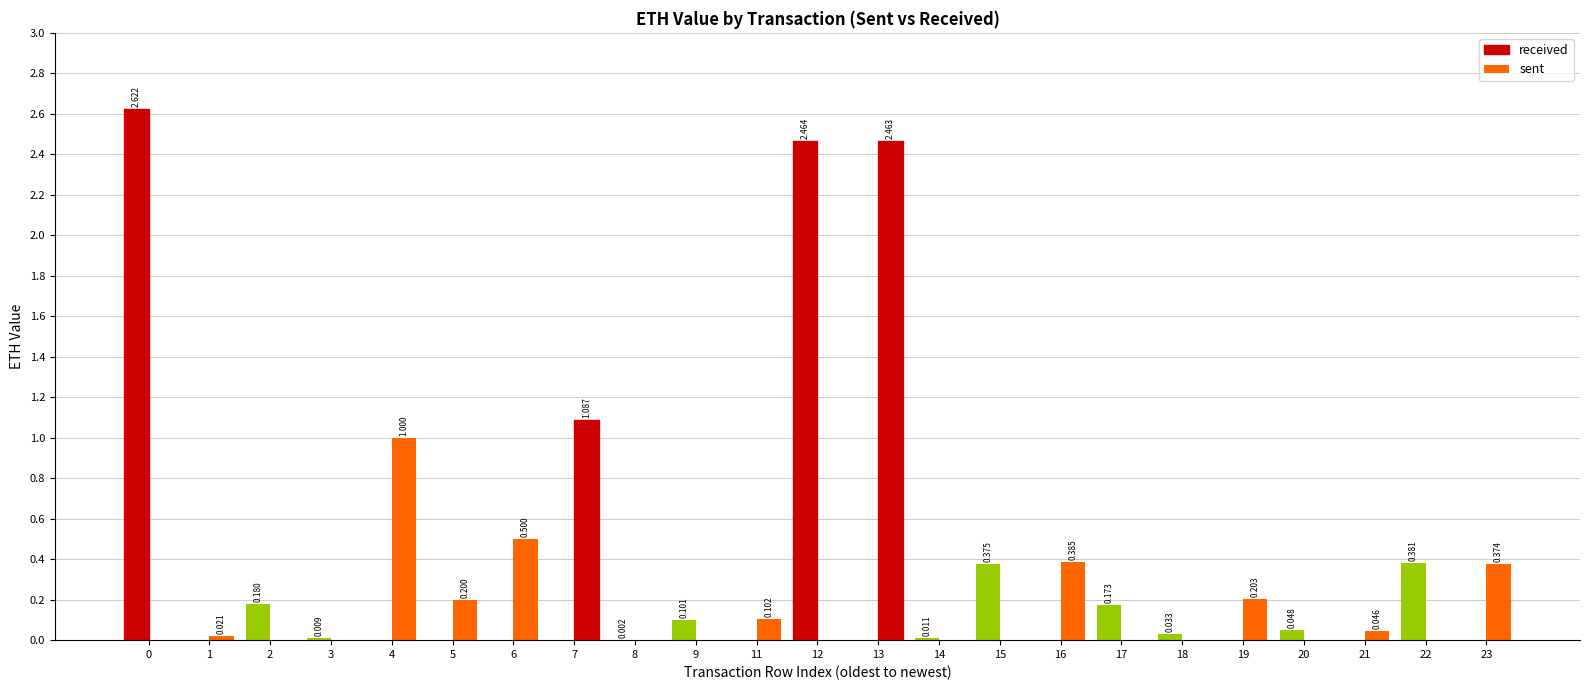

What is the sum of the sent values at 5 and 20?

0.2